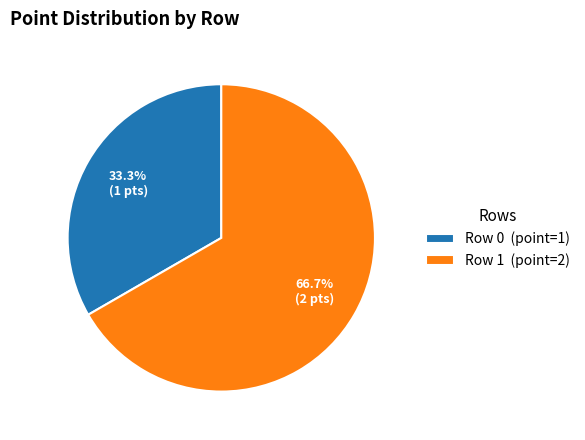

True or false: Row 1 accounts for 67% of the total.

True